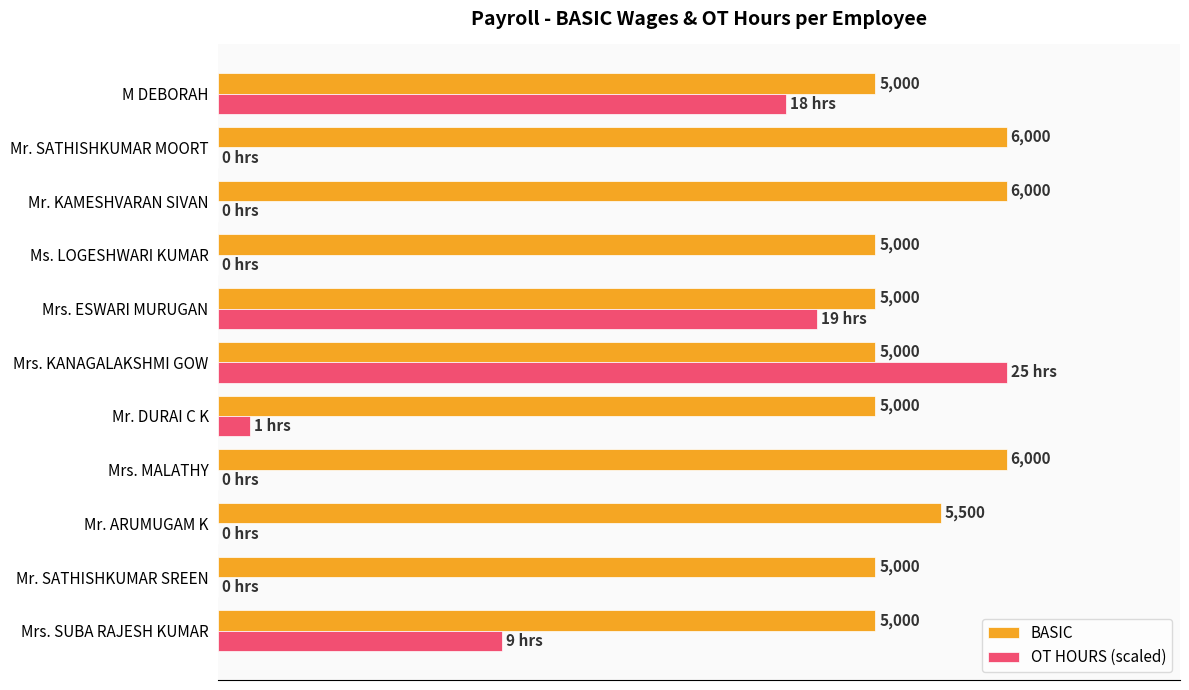

Is the value of BASIC at Mrs. SUBA RAJESH KUMAR greater than the value of OT HOURS (scaled) at Mrs. ESWARI MURUGAN?

Yes